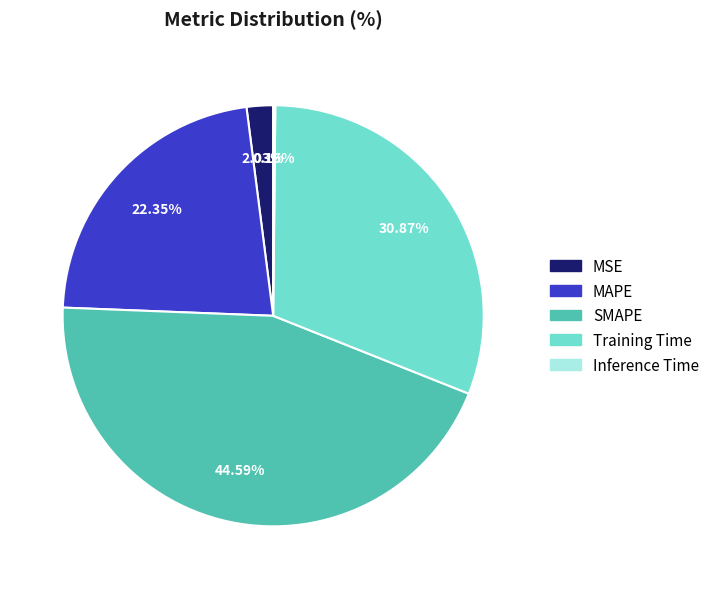

Is it true that SMAPE is 54% of the pie?

False